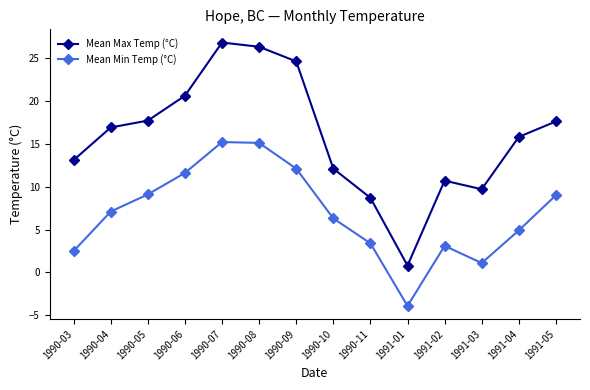

What is the total value across all series at 1990-11?

12.1